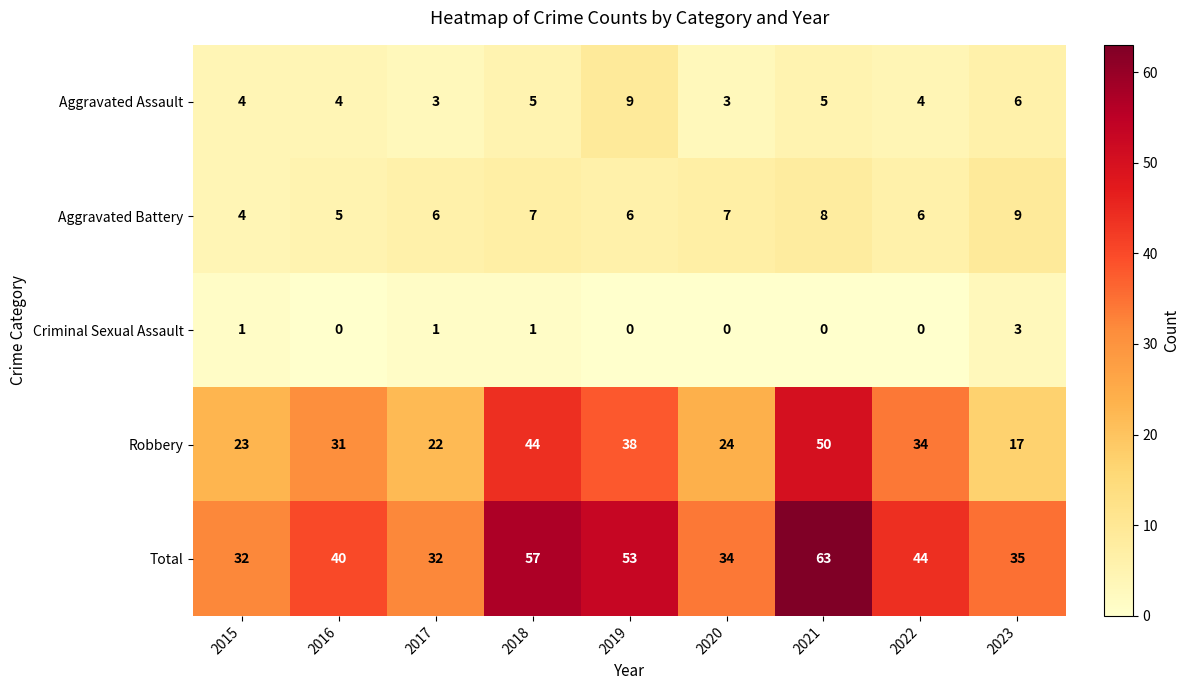

What is the difference between the second highest and second lowest values in the Total series?

25